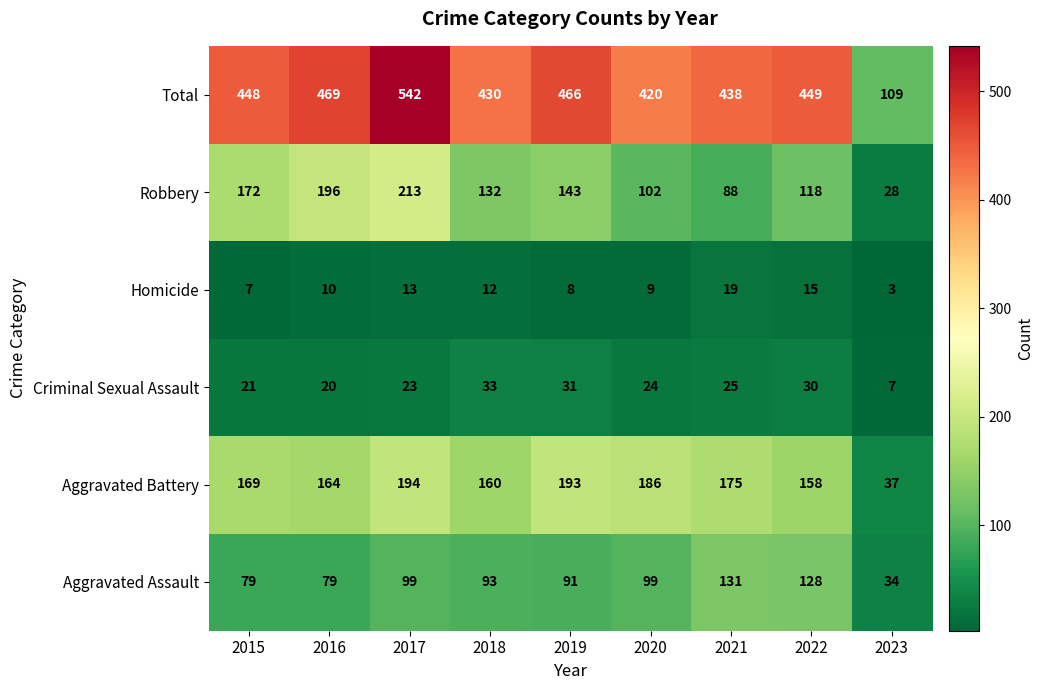

The Criminal Sexual Assault series shows 23 at 2017. True or false?

True